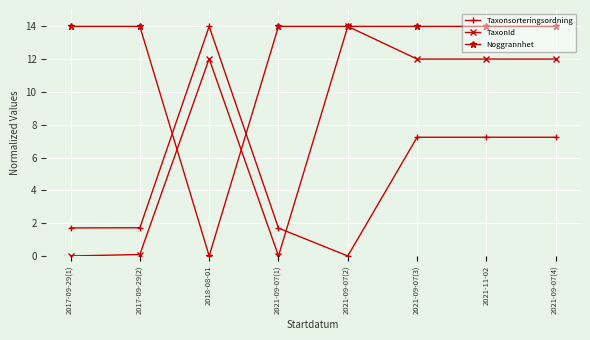

Between which two adjacent categories do Noggrannhet and Taxonsorteringsordning first intersect?

2017-09-29(2) and 2018-08-01